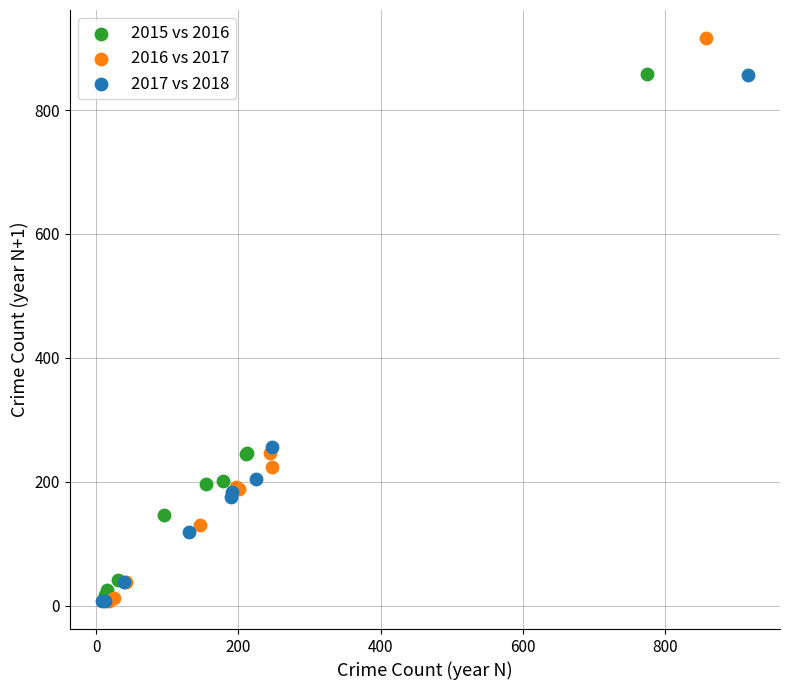

Which series has the largest Y range (max minus min)?

2016 vs 2017